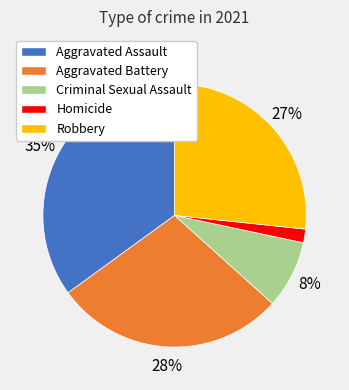

Count the number of slices in the pie.

5